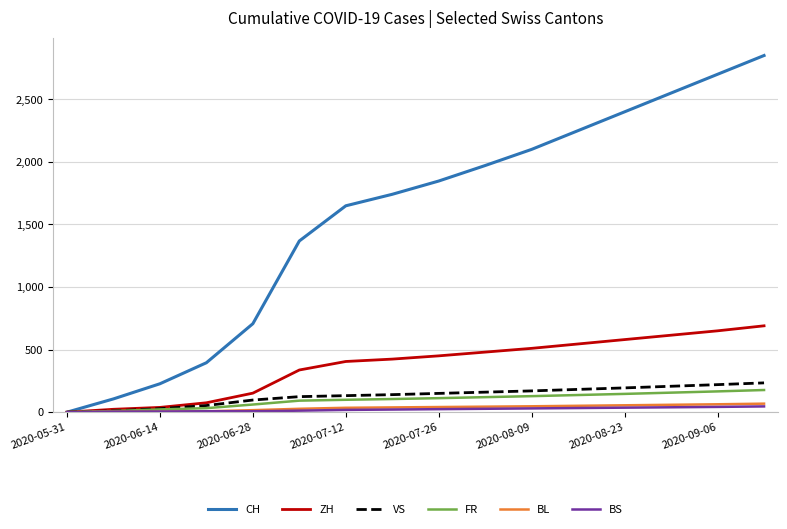

What is the highest value of the ZH series?

690